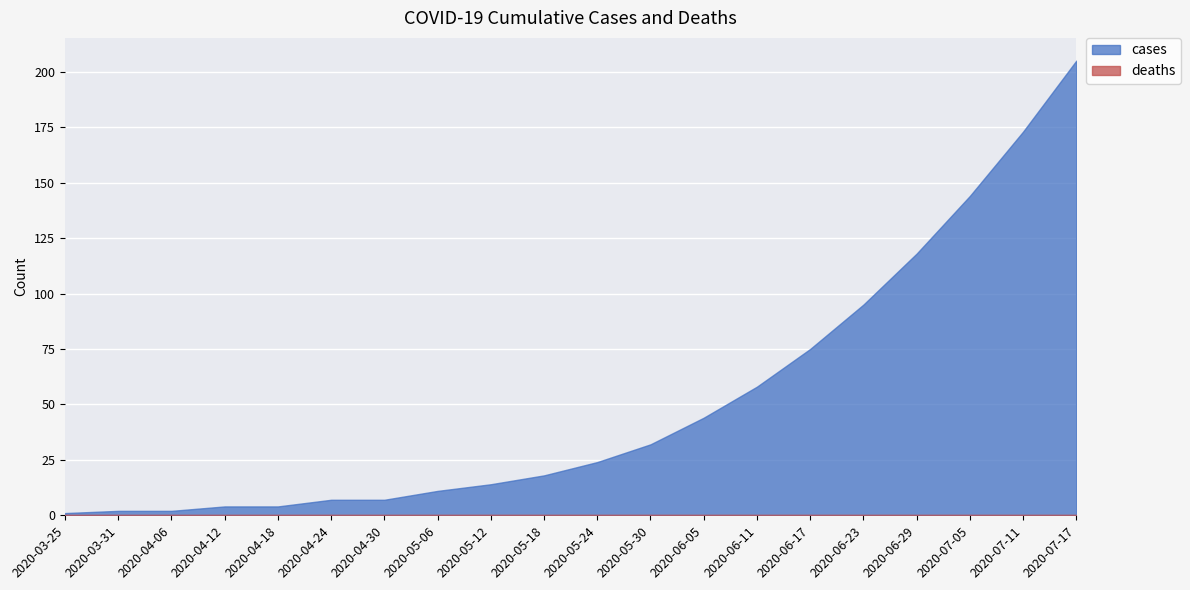

The value of cases at 2020-06-29 is 164. True or false?

False